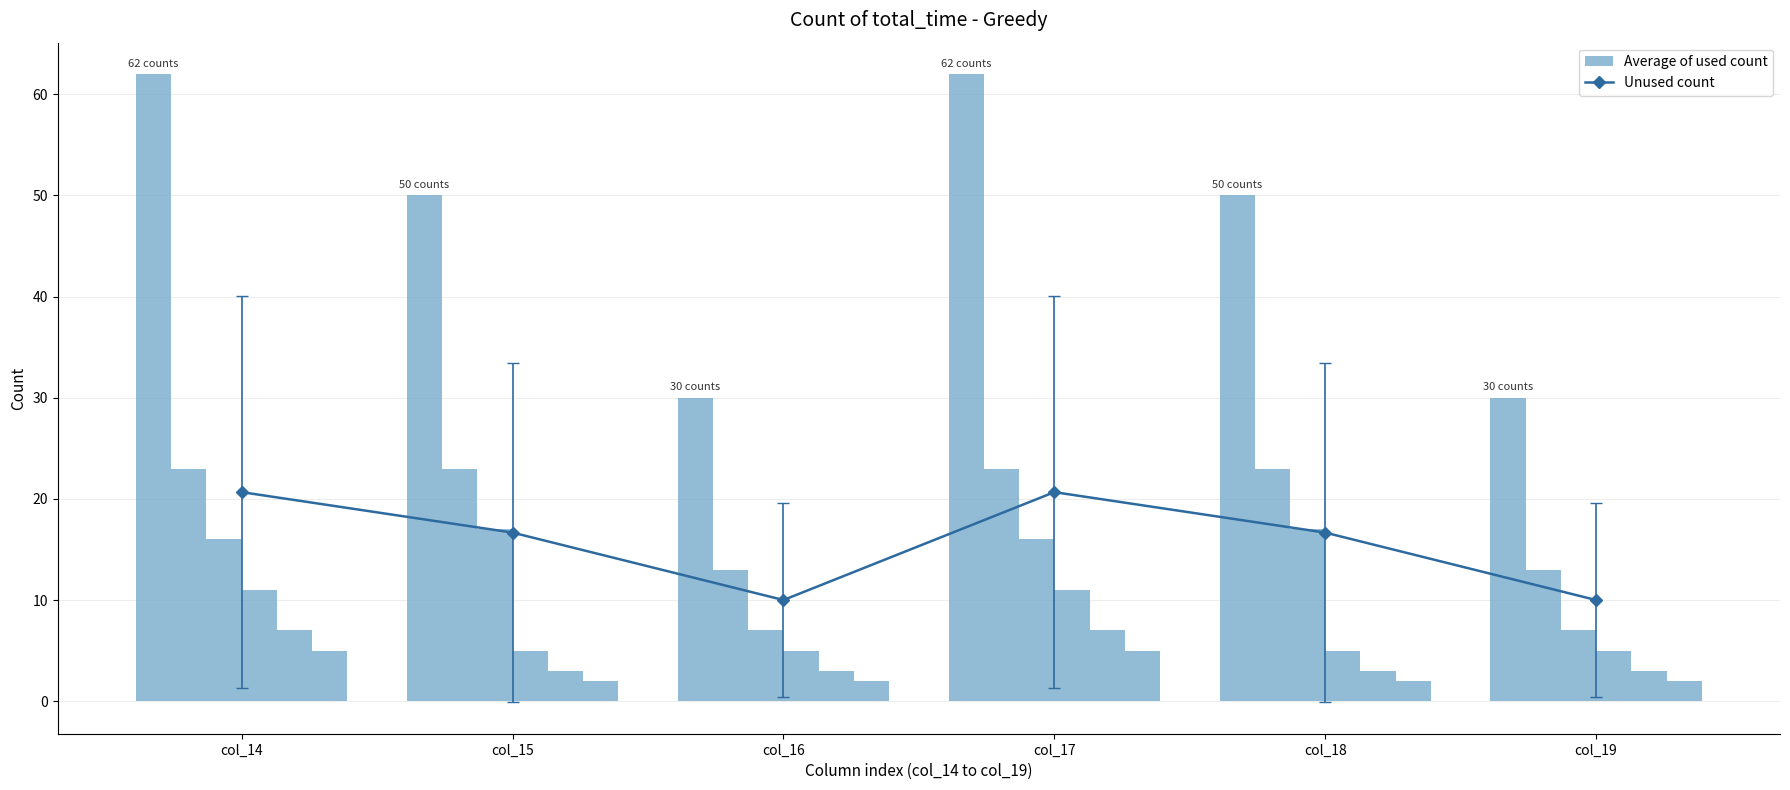

Is the value of Average of used count at col_18 greater than the value of e1 at col_19?

No